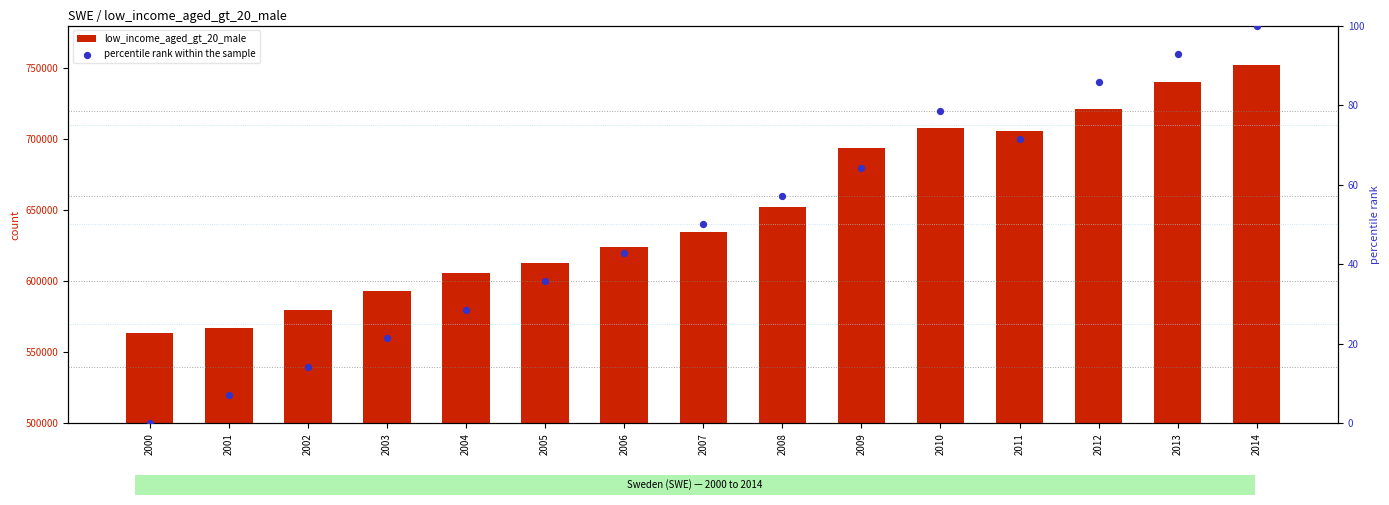

Is the value of low_income_aged_gt_20_male at 2007 greater than the value of percentile rank within the sample at 2002?

Yes